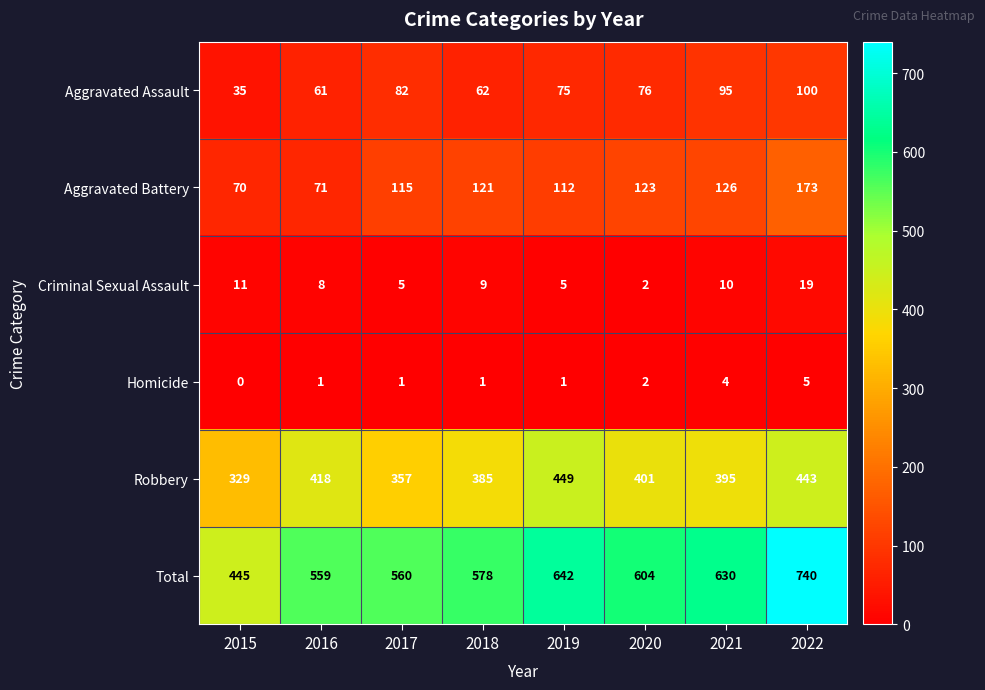

The Aggravated Assault series shows 95 at 2021. True or false?

True